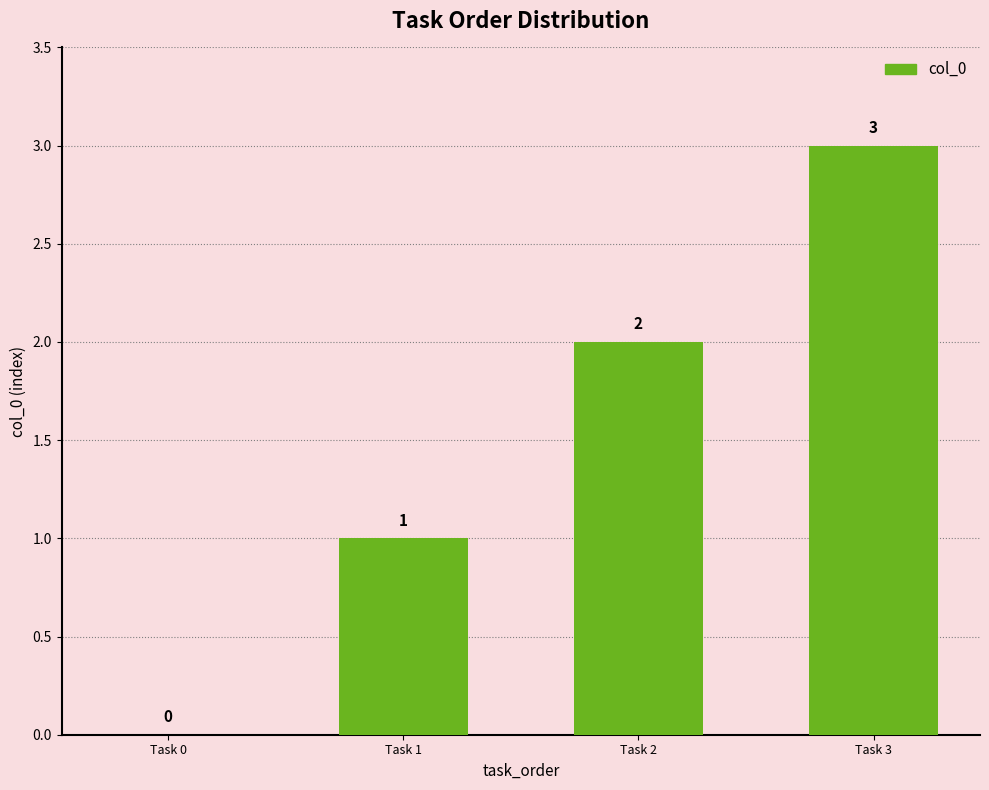

What is the sum of all values?

6